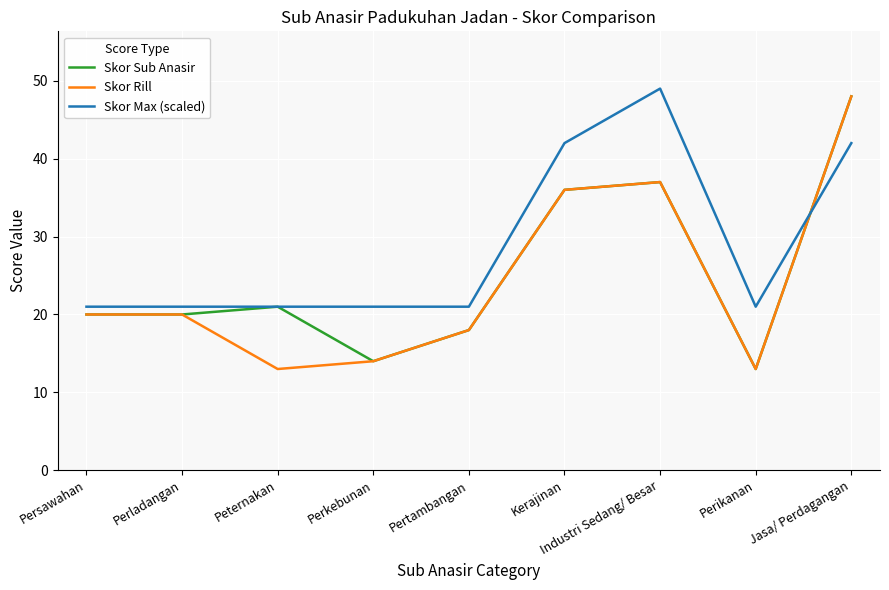

What is the sum of the Skor Max (scaled) values at Peternakan and Industri Sedang/ Besar?

70